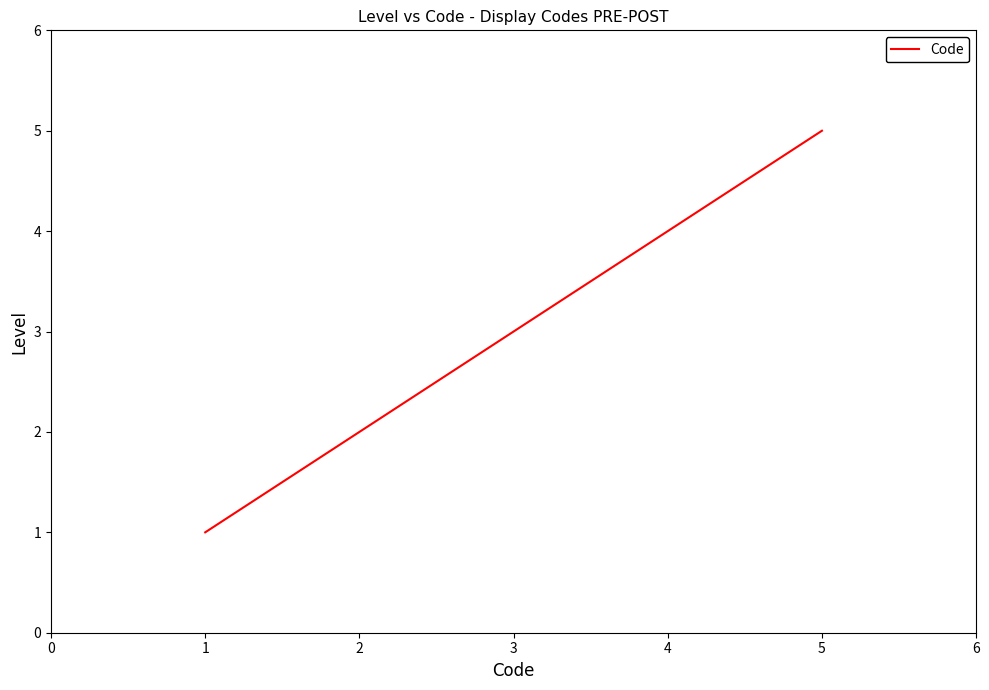

How many categories are shown in the chart?

5